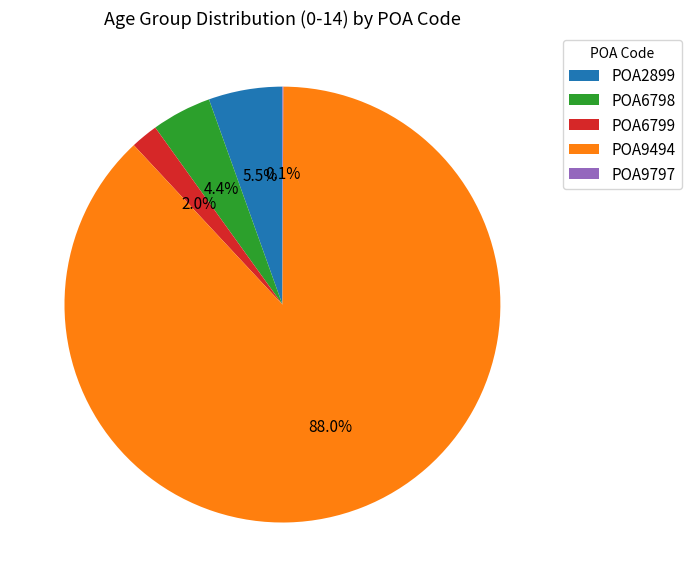

Do POA2899 and POA6798 together represent more than half of the pie?

No